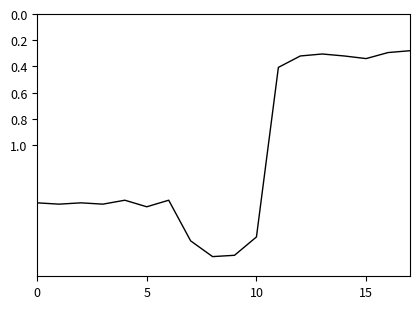

What is the difference between the maximum and minimum values?

1.6